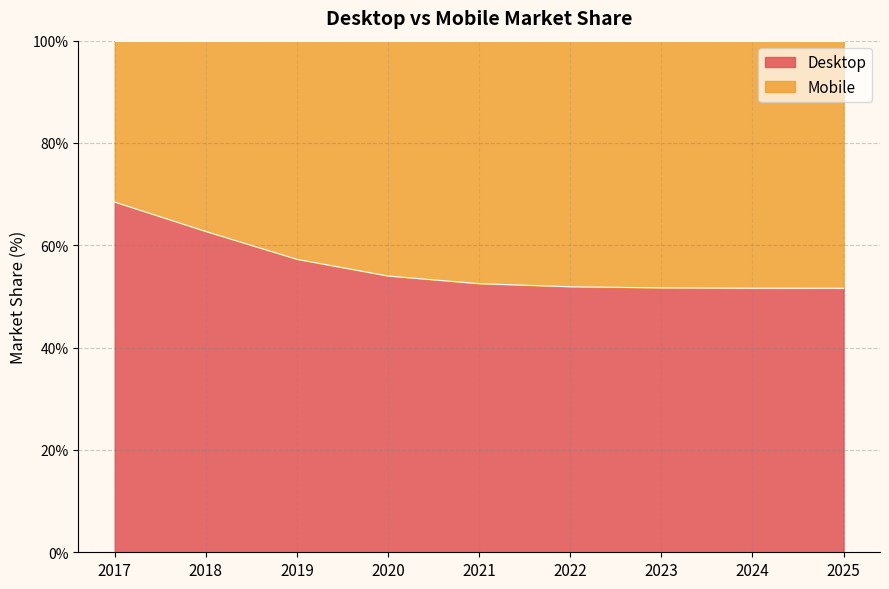

Approximately how many times larger is the value at 2020 compared to 2018?

0.9